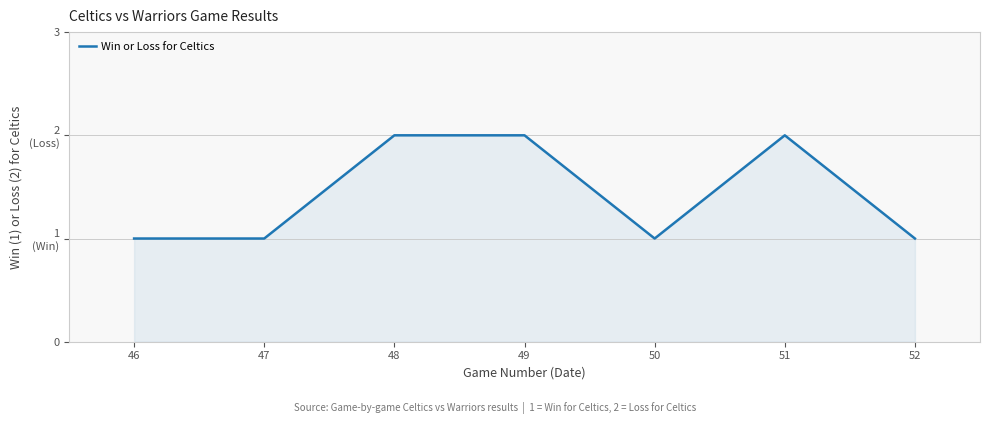

At which category does the chart reach its peak across all series?

48